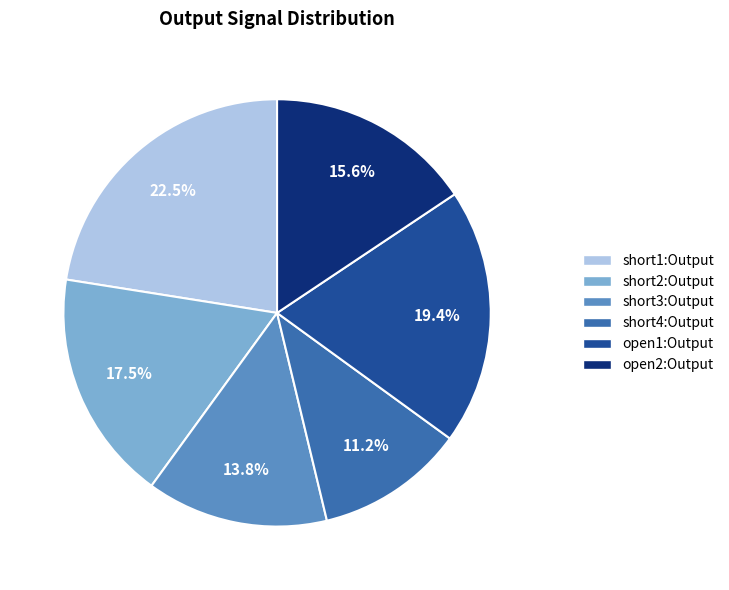

Which slice is the largest?

short1:Output